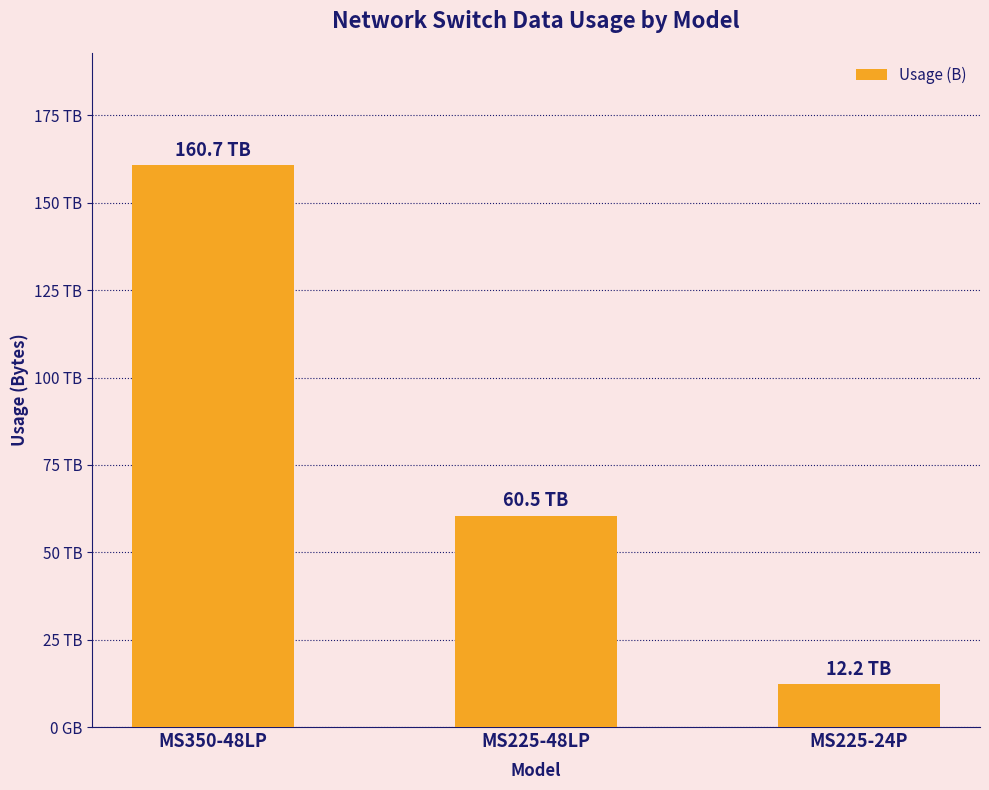

Between MS225-48LP and MS350-48LP, which is larger?

MS350-48LP